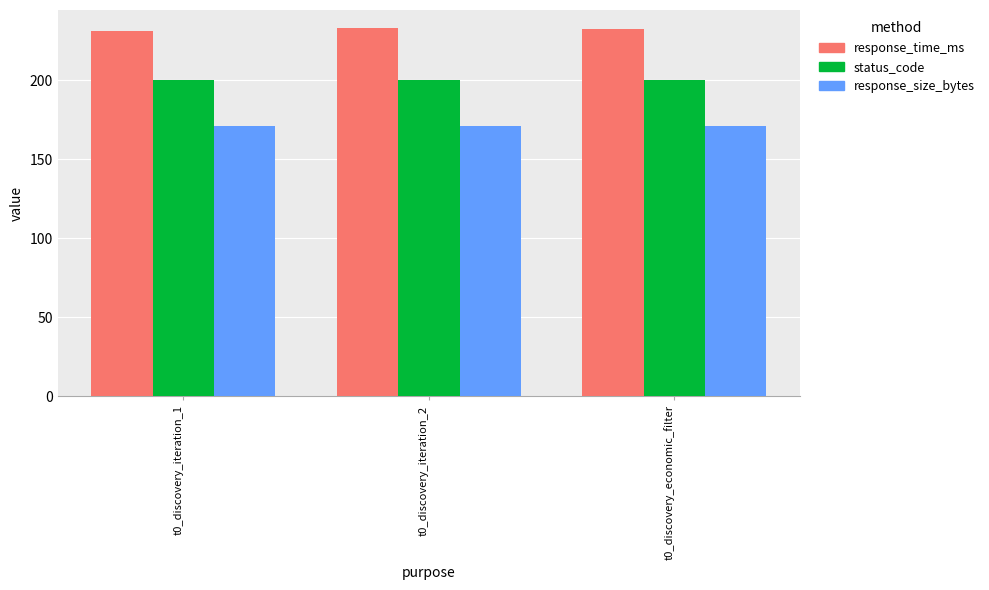

How many bars are there in total?

9